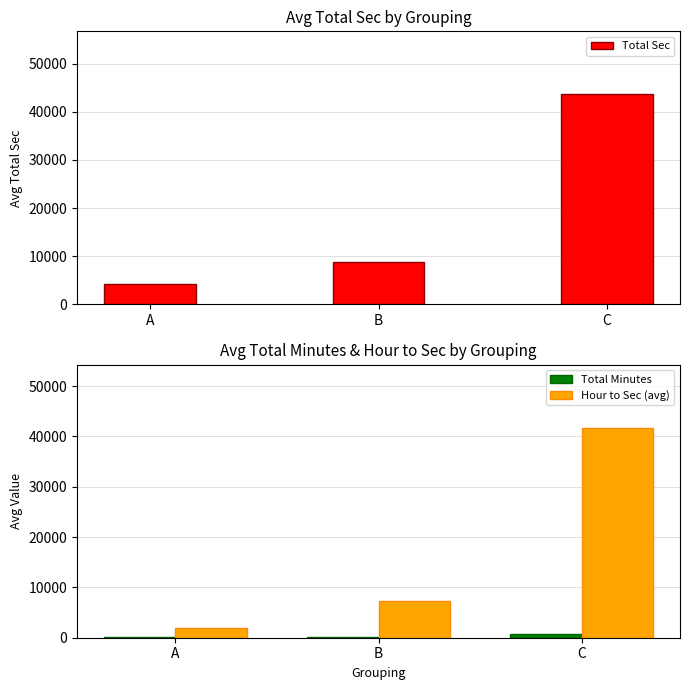

At which label does Total Sec first exceed 8820?

C